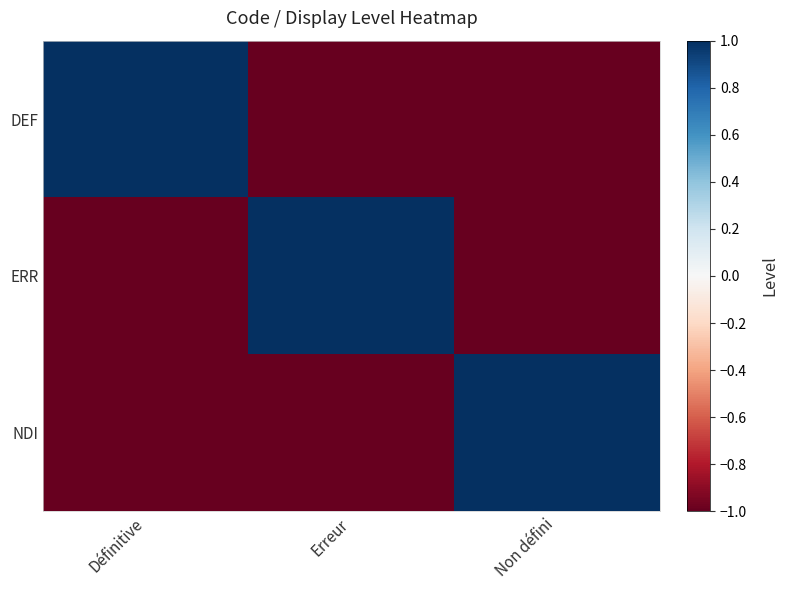

Reading right to left, list all the values displayed in this chart.

DEF: Non défini=-1	Erreur=-1	Définitive=1
ERR: Non défini=-1	Erreur=1	Définitive=-1
NDI: Non défini=1	Erreur=-1	Définitive=-1